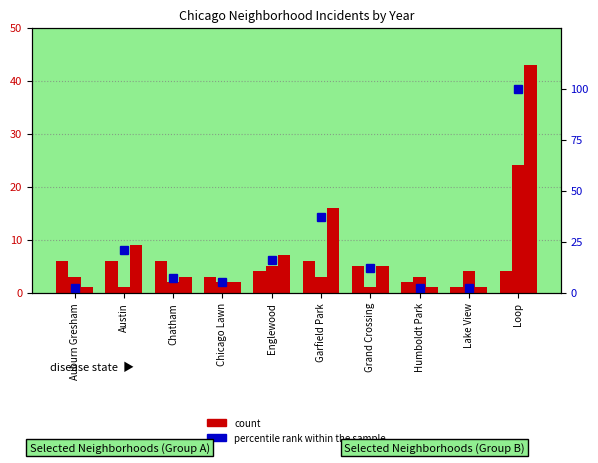

List the labels in order of value, smallest first.

Auburn Gresham, Humboldt Park, Lake View, Chicago Lawn, Chatham, Grand Crossing, Englewood, Austin, Garfield Park, Loop